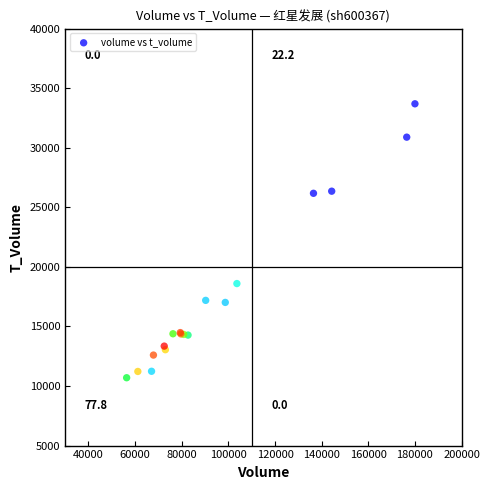

What Y value in the scatter plot is closest to 22191?

18599